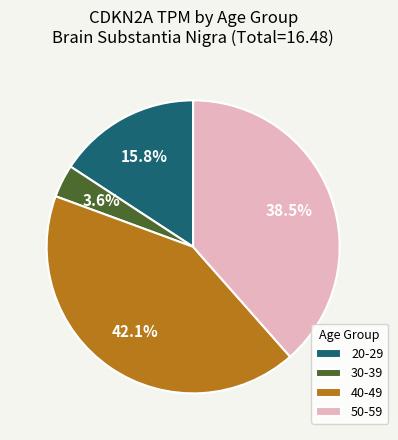

What is the smallest slice in the pie chart?

30-39